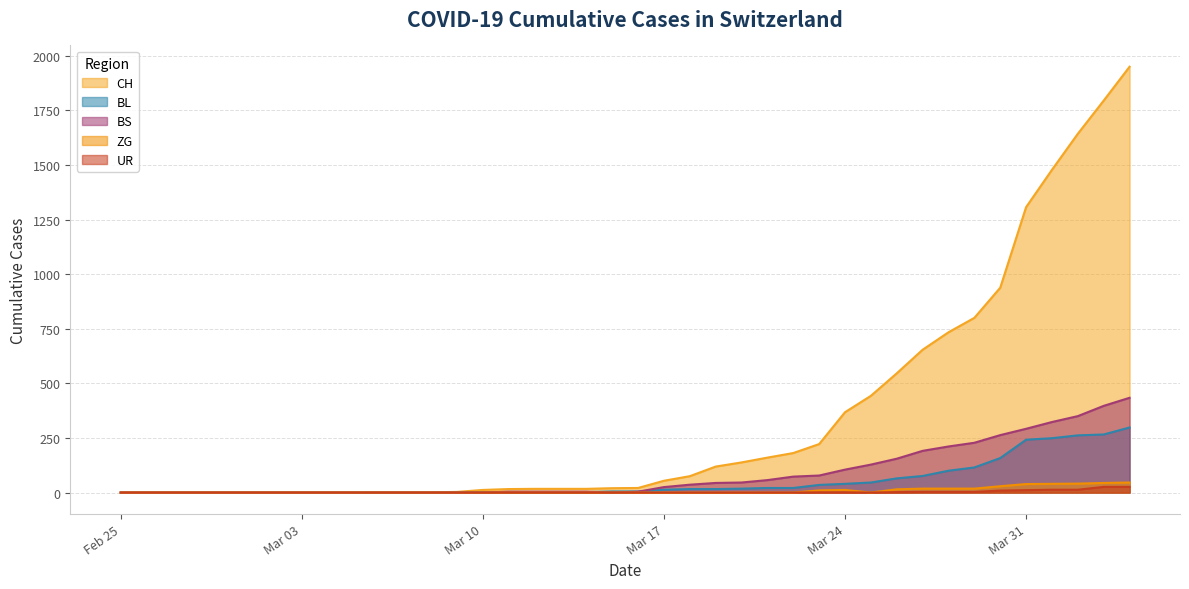

What is the highest value of the ZG series?

46